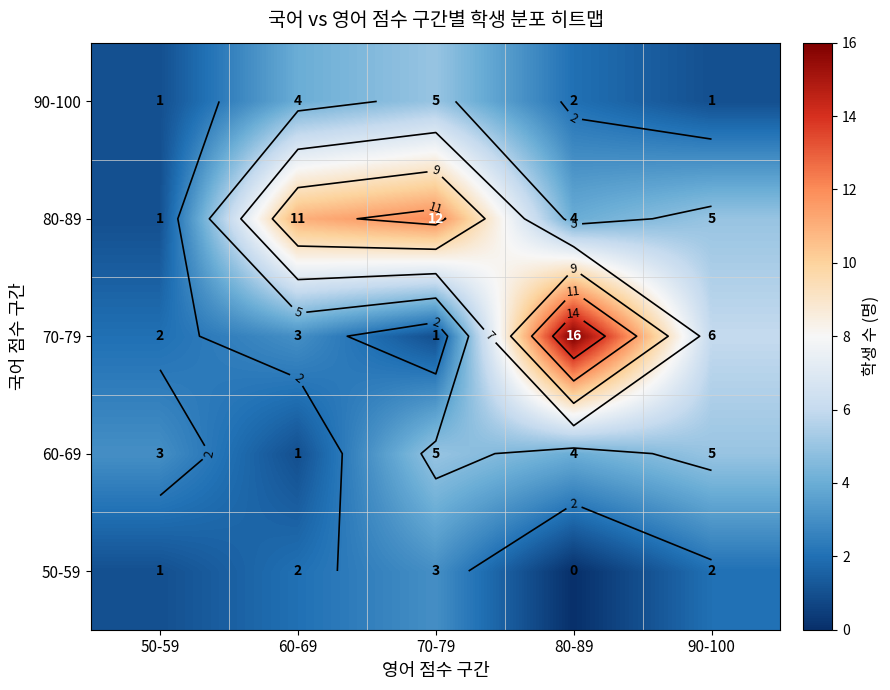

Where is 50-59 nearest to the value 1?

50-59